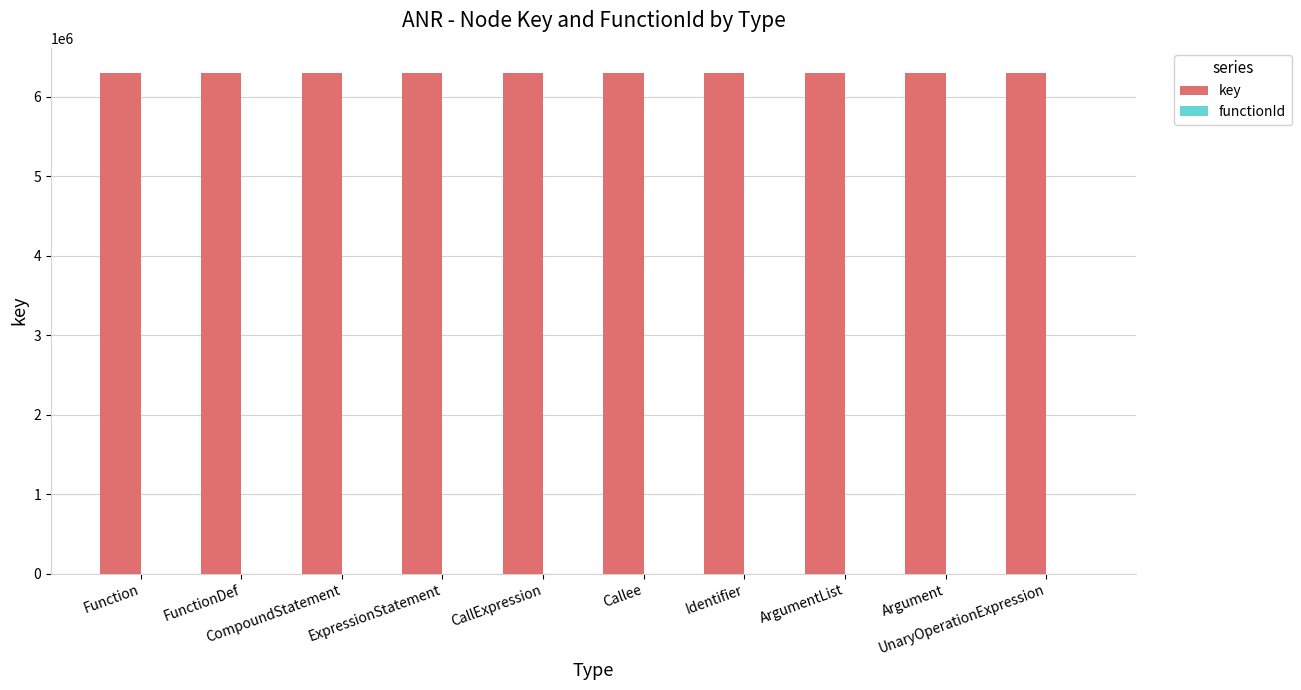

What is the maximum value shown in the chart?

6297870